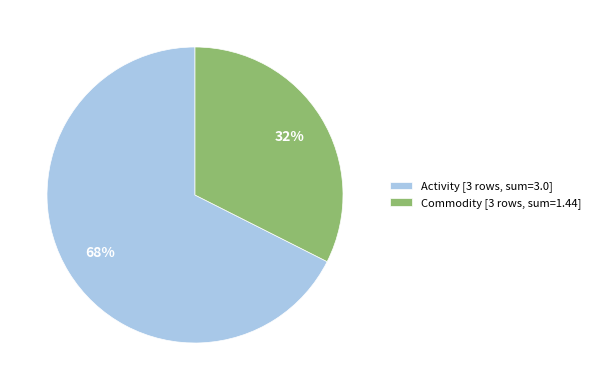

Which category has the smallest portion of the pie?

Commodity [3 rows, sum=1.44]